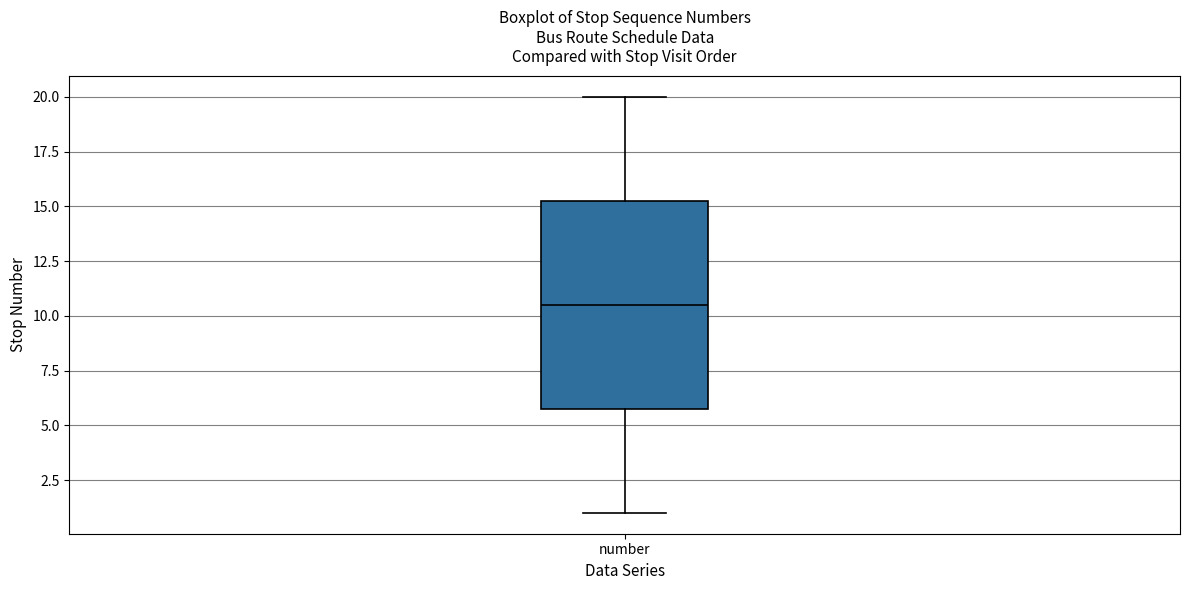

Read this box plot against the y-axis: the position of the median line, the range covered by the box, and the ends of both whiskers. The values are not printed on the chart, so give them approximately, as read against the axis.

median 10.5, box 6.0 to 15.5, whiskers 1.0 to 20.0